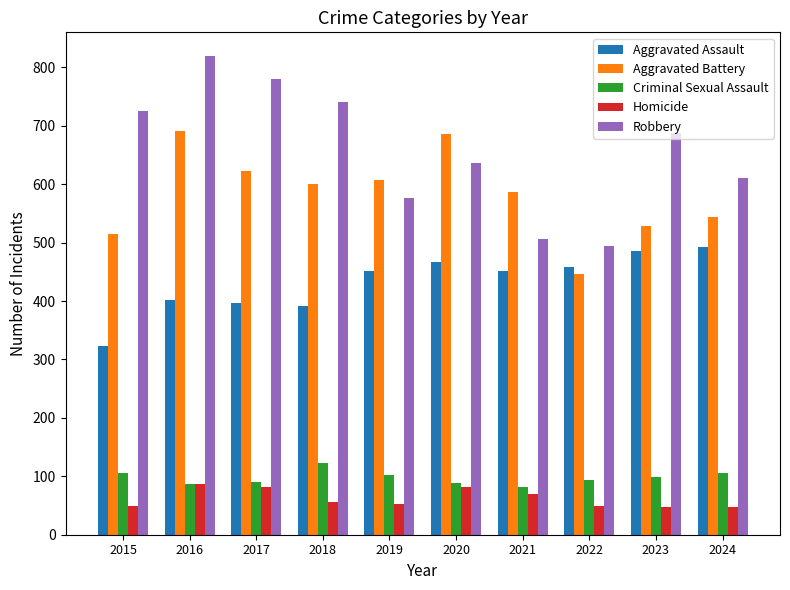

Is the value of Homicide at 2019 greater than the value of Criminal Sexual Assault at 2021?

No